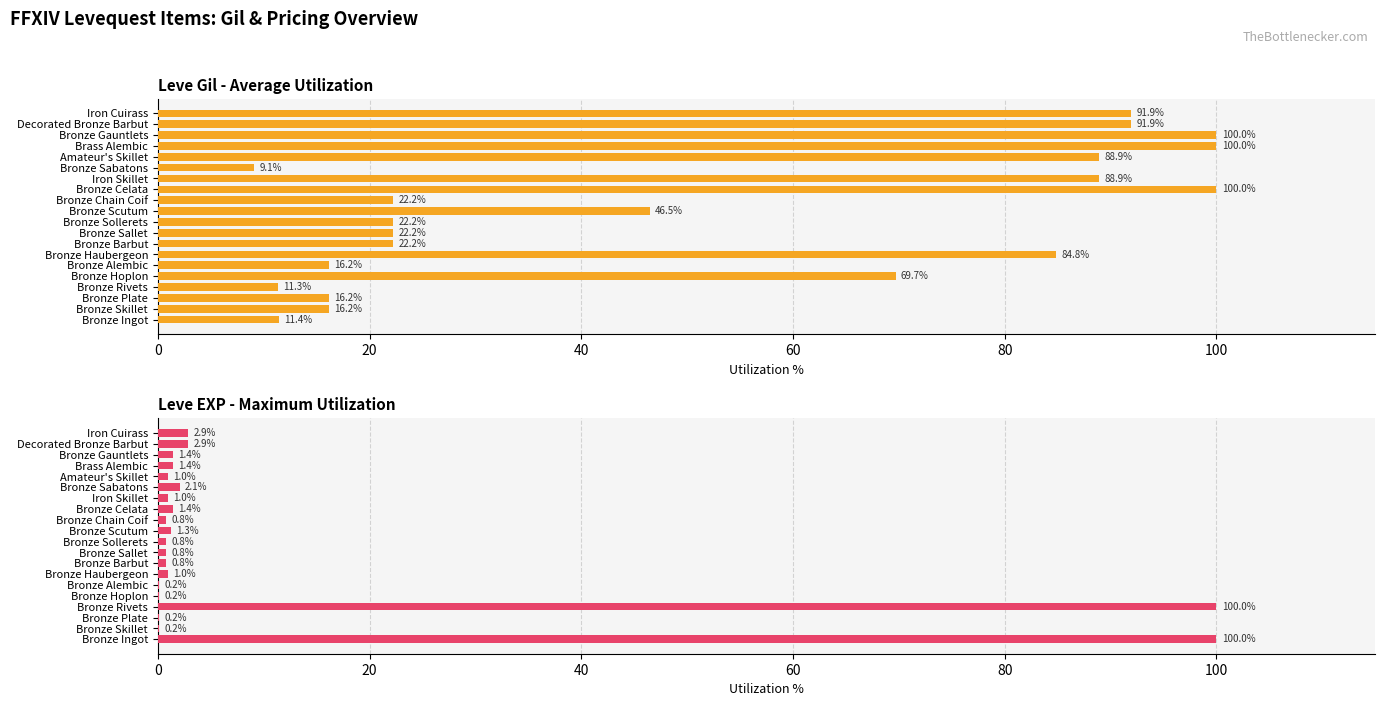

What is the difference between the second highest and second lowest values in the Leve EXP (max util %) series?

99.8